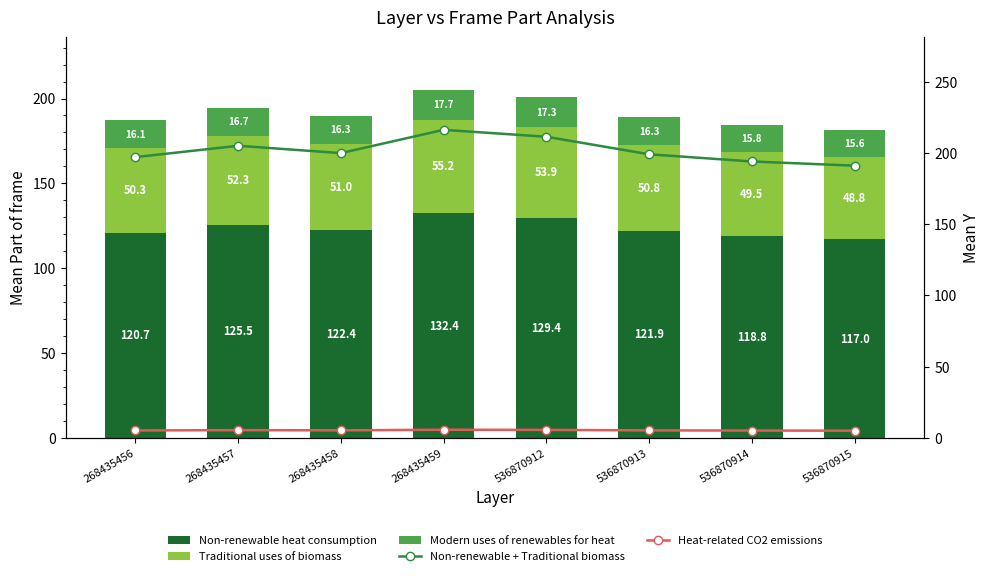

What is the sum of all Modern uses of renewables for heat values?

131.8